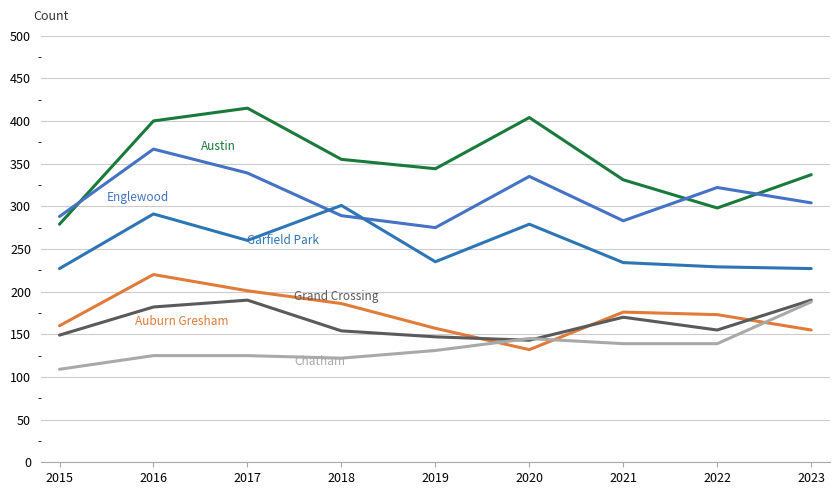

Is this an area chart (filled region under the line)?

No